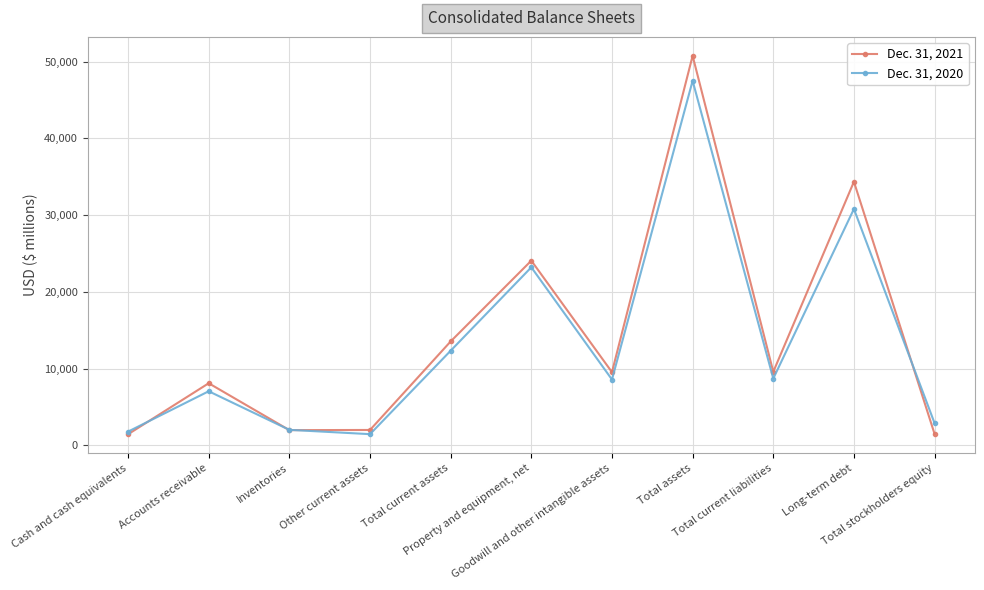

Which series has the largest range (max minus min)?

Dec. 31, 2021